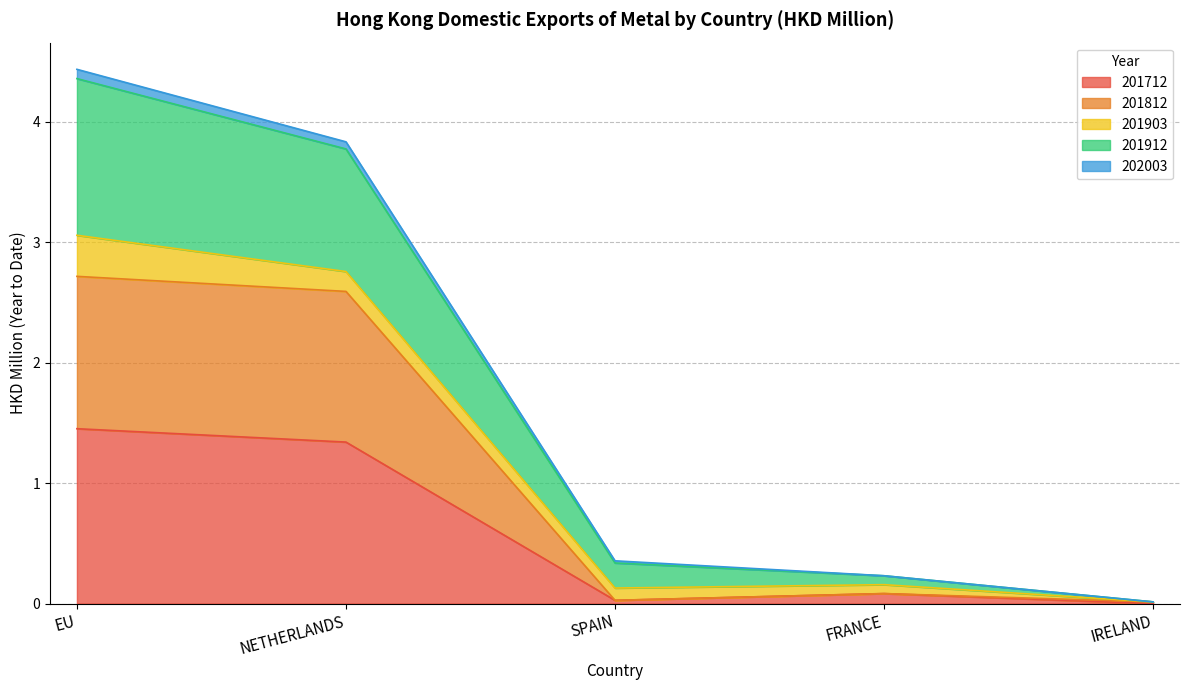

True or false: 201812 and 201712 intersect in this chart.

False